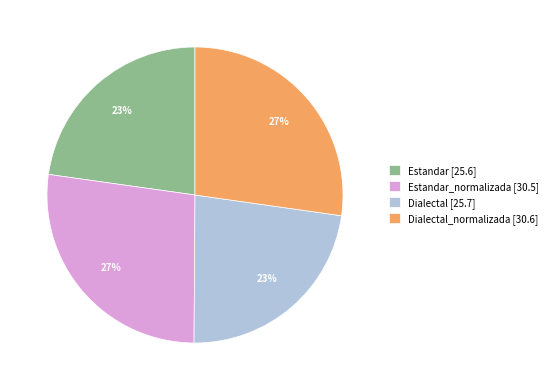

What percentage is the Estandar_normalizada [30.5] slice, to the nearest percent?

27%